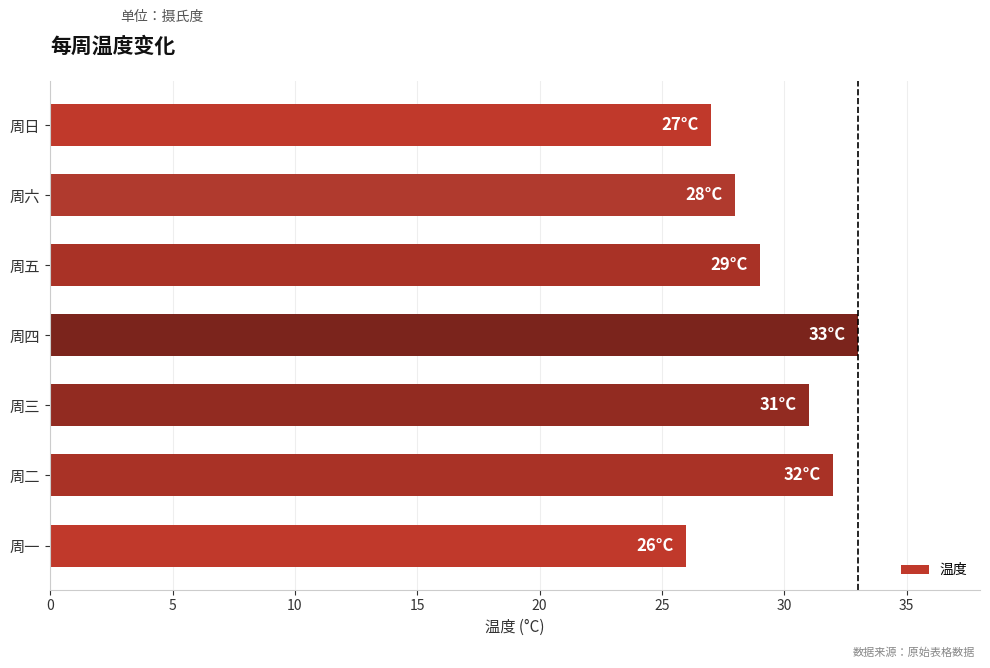

The value at 周五 is 13. True or false?

False